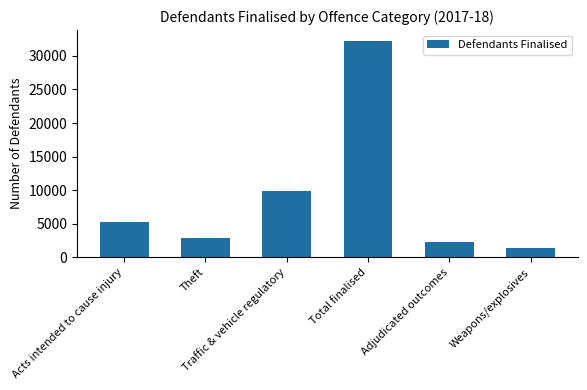

What is the maximum value shown in the chart?

32243